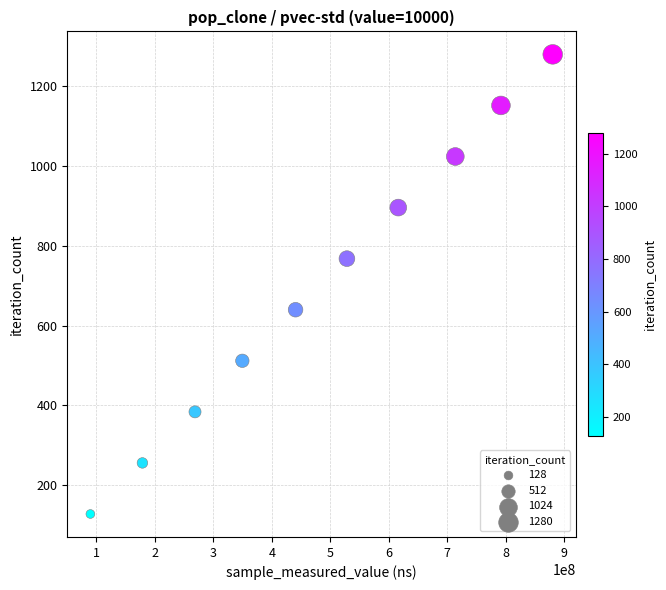

What is the average Y value?

704